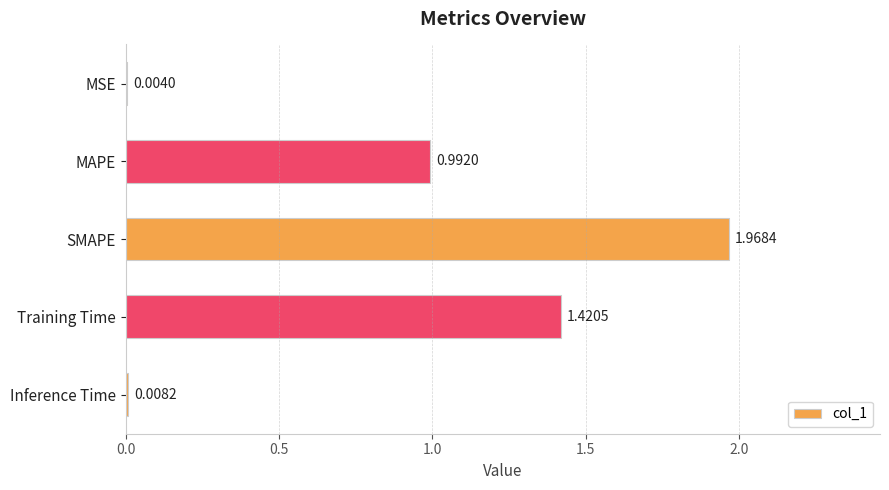

What is the sum of the values at Training Time and SMAPE?

3.4